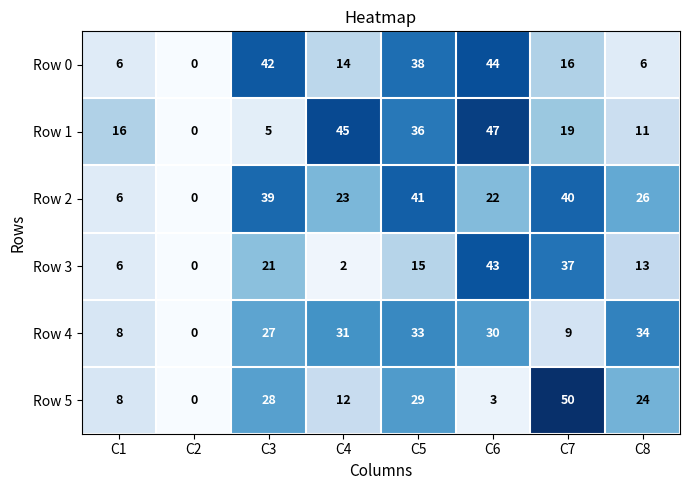

How many values in Row 2 are above zero?

7